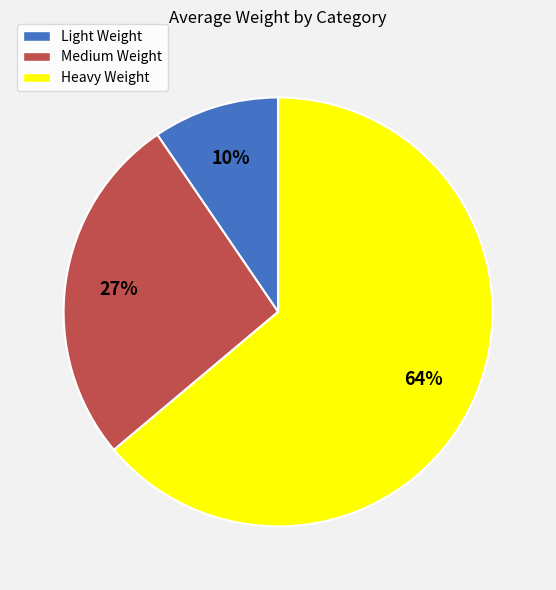

The Heavy Weight slice represents 64% of the pie. True or false?

True